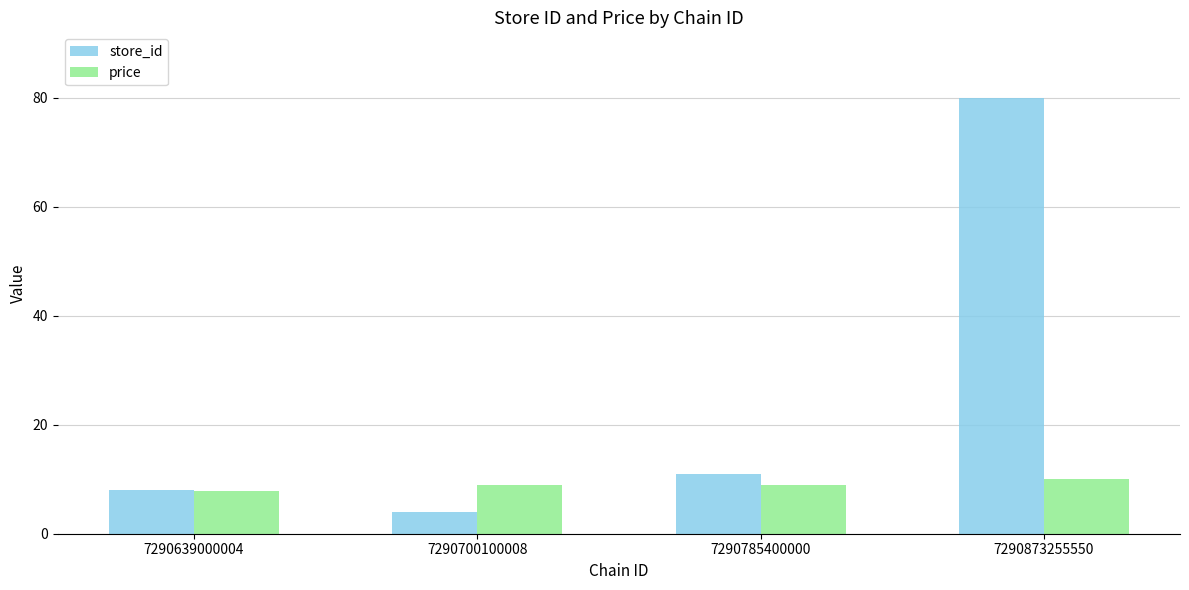

What is the spread (max minus min) of values at 7290785400000?

2.1